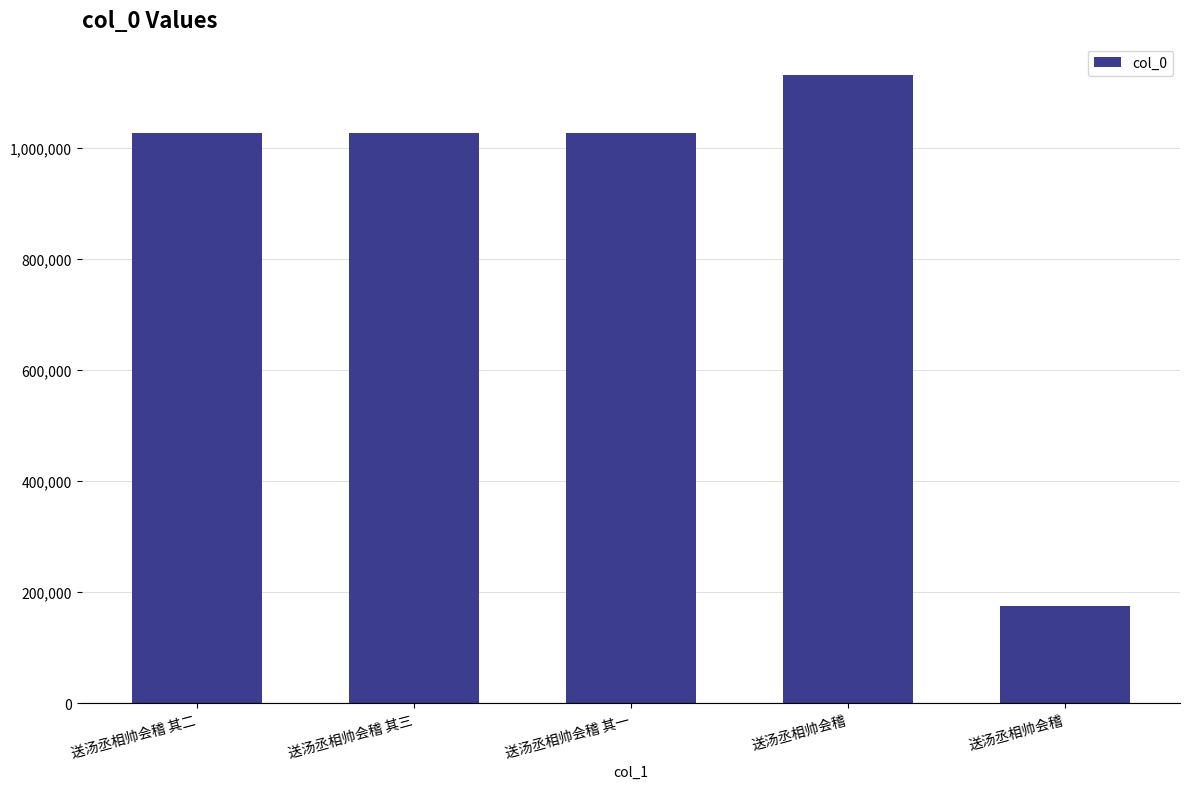

Reading right to left, what are all the values shown in this chart?

174673	1130527	1025478	1025656	1025479